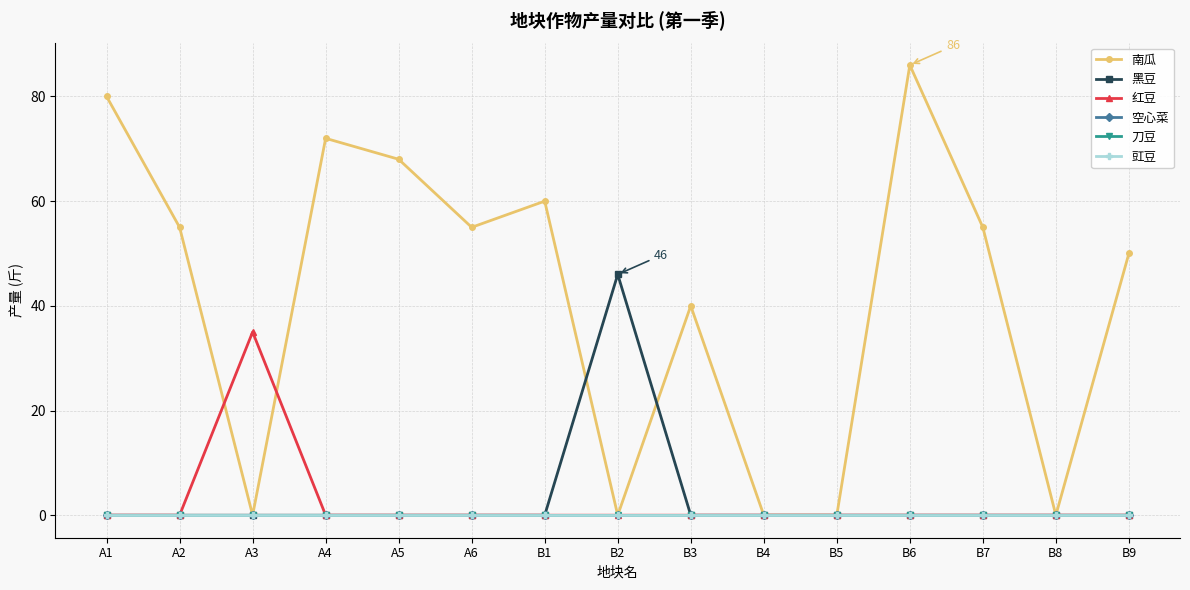

True or false: 豇豆 and 刀豆 intersect in this chart.

False